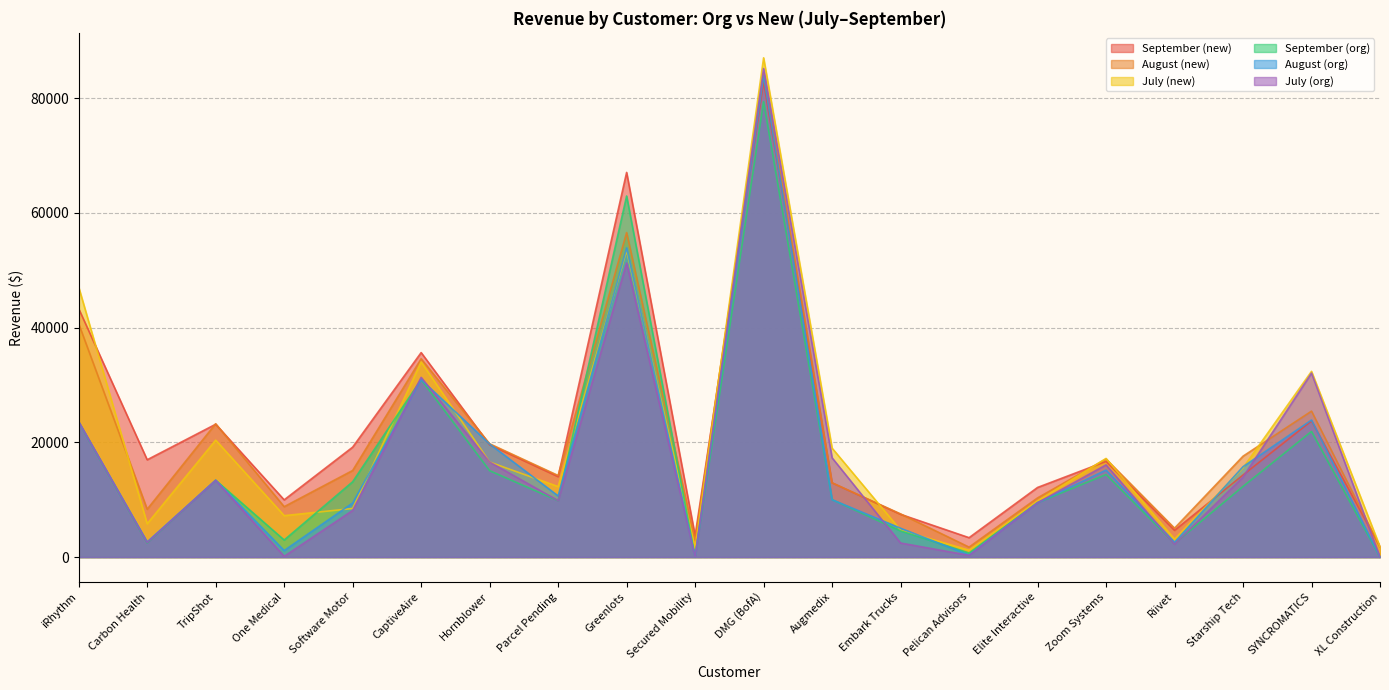

What is the difference between the maximum and minimum values in the July (new) series?

85860.0